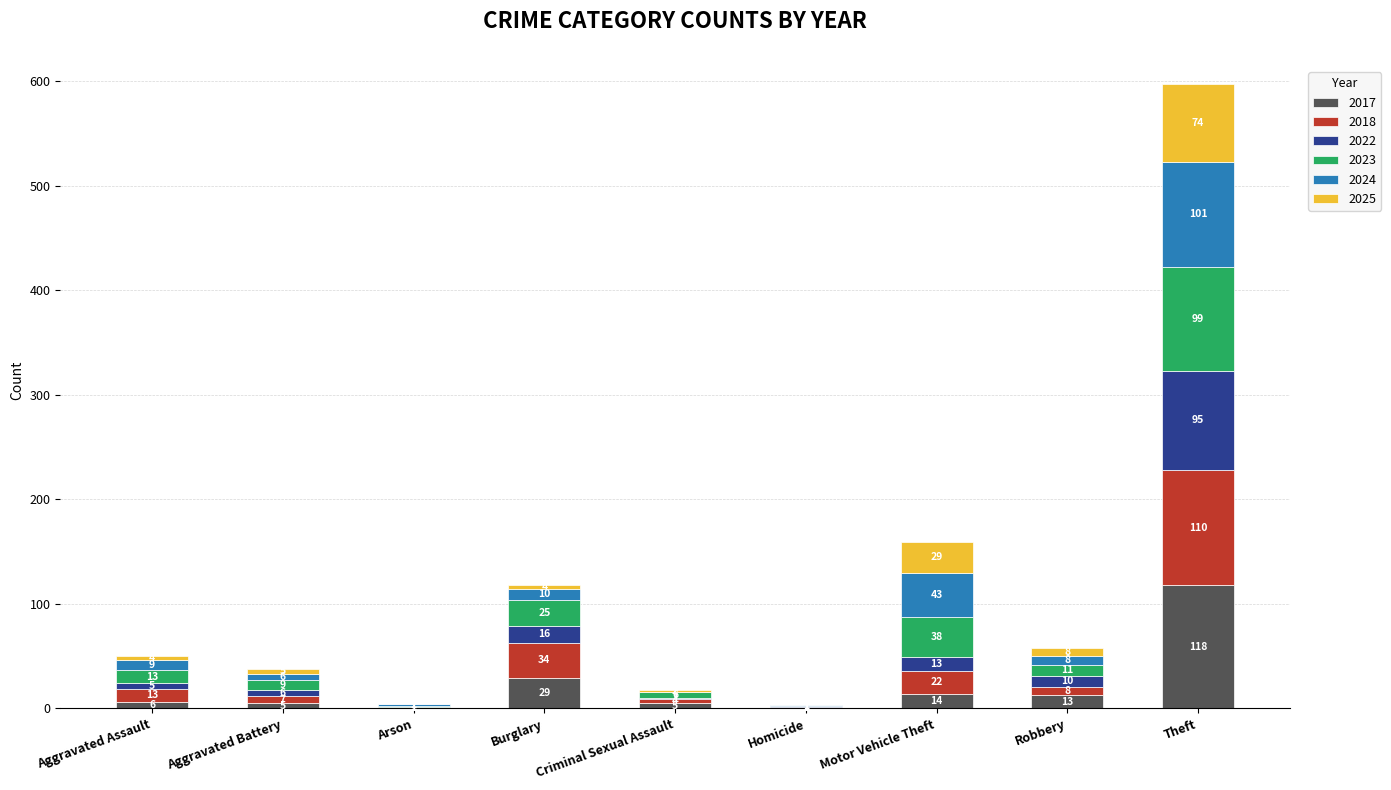

What is the maximum value for 2017?

118